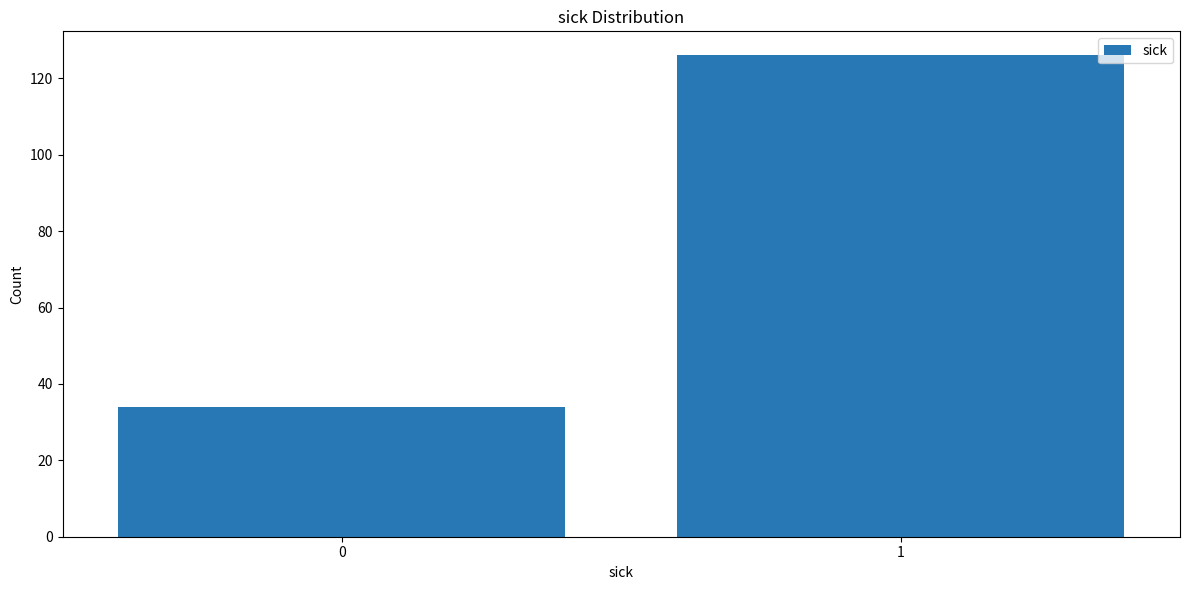

Reading left to right, extract all data points from this chart.

34	126